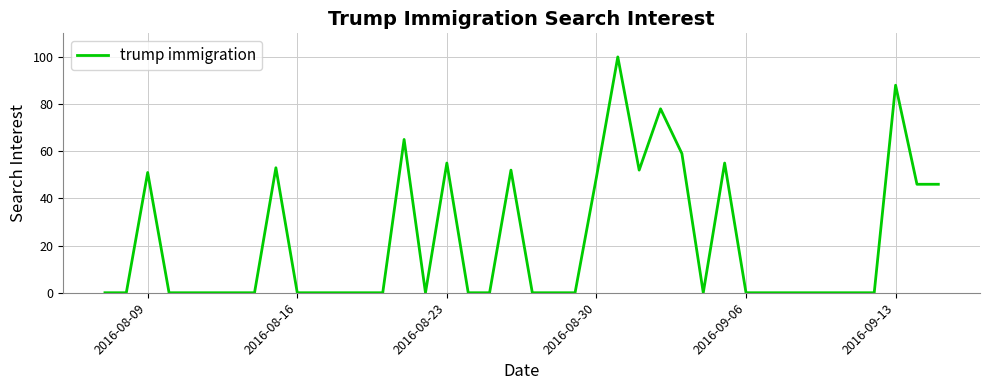

What is the maximum value shown in the chart?

100